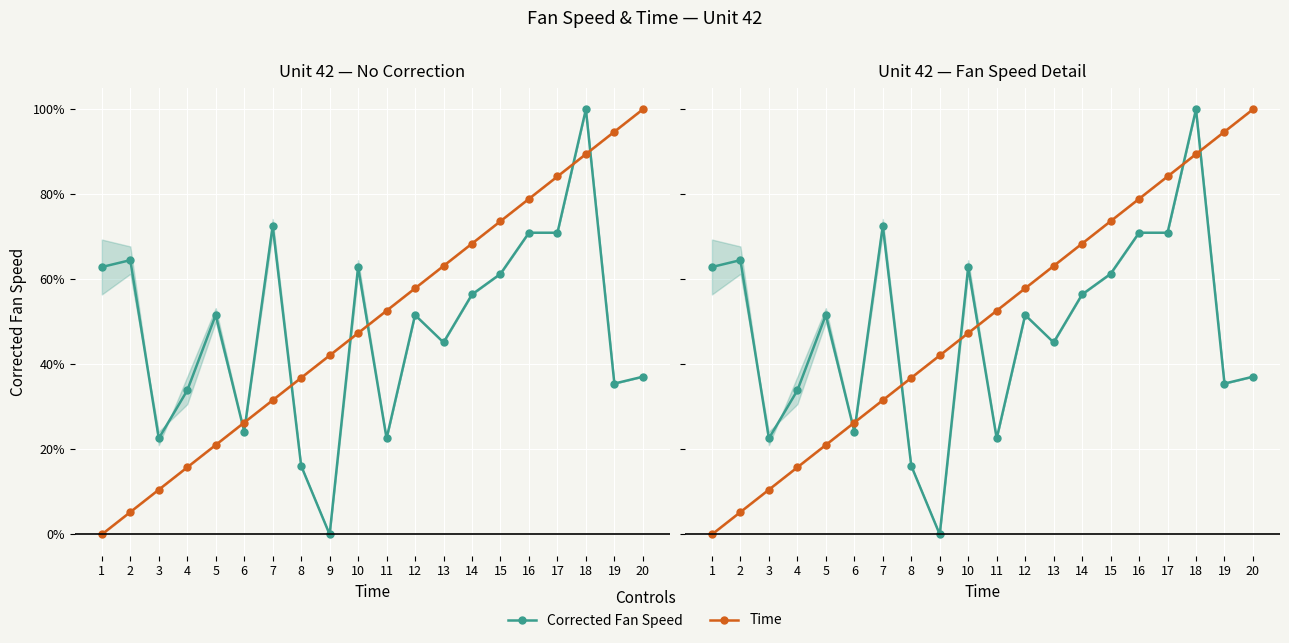

Between 12 and 9, which is larger?

12